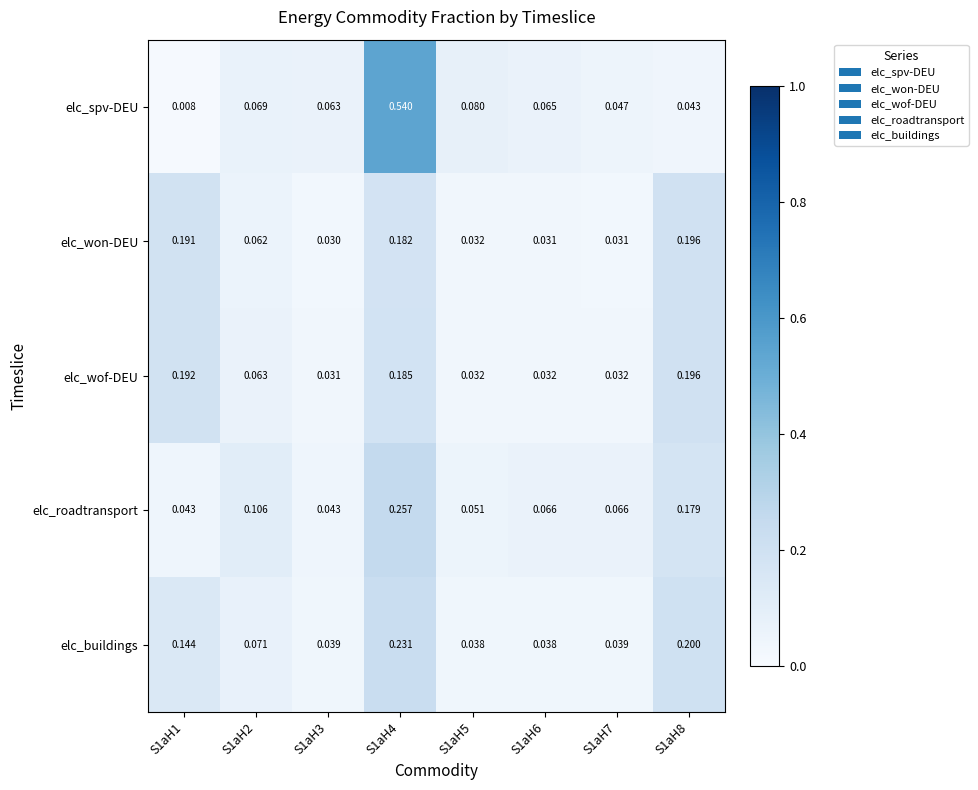

Between S1aH4 and S1aH5, which series saw the biggest shift?

elc_spv-DEU